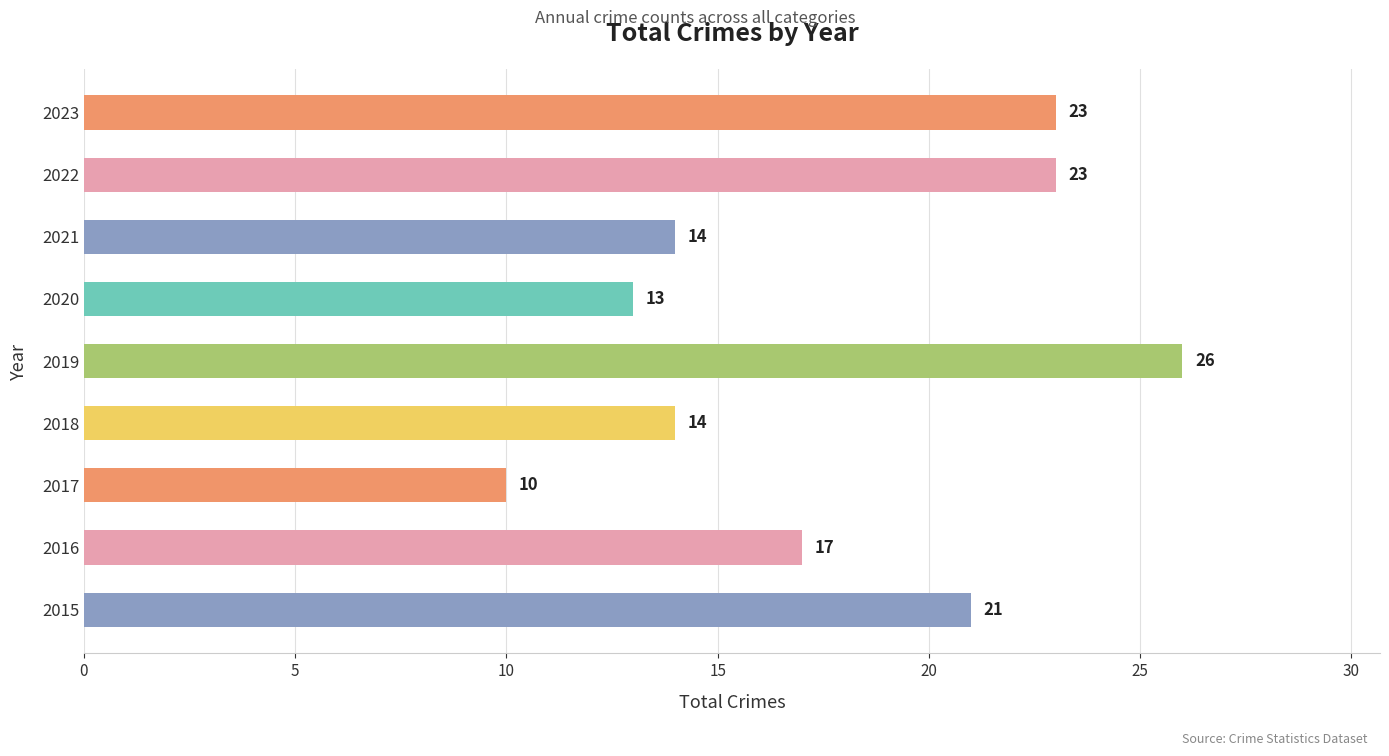

True or false: the data shows 39 at 2019.

False